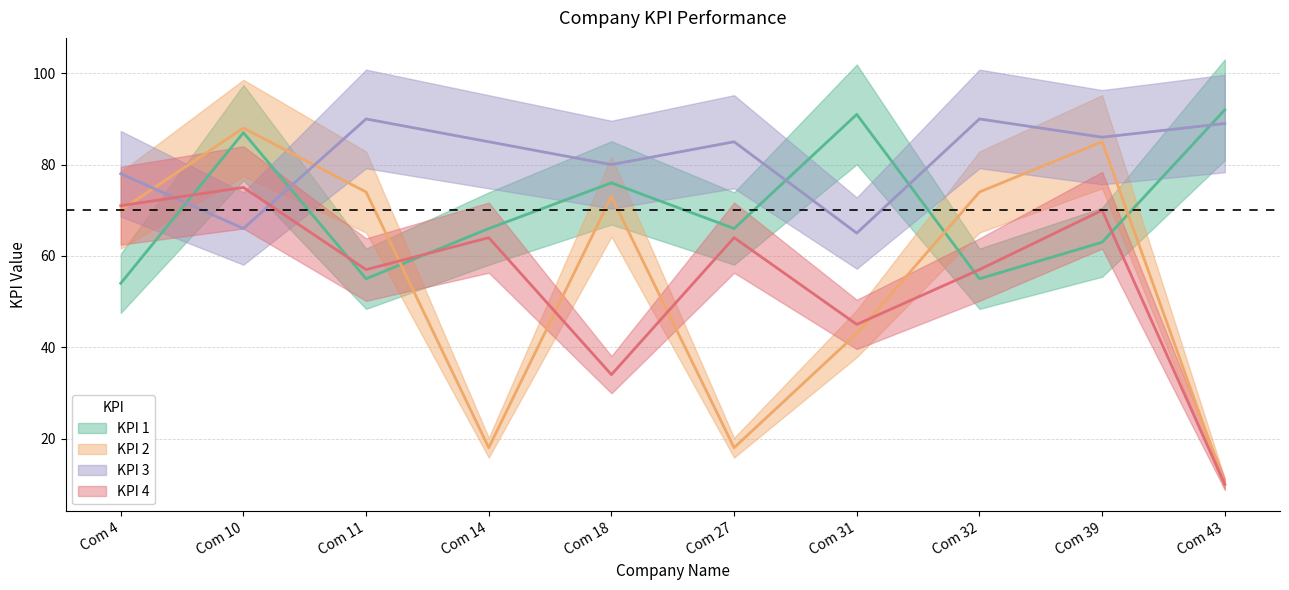

Which has a higher value, Com 39 or Com 4?

Com 39